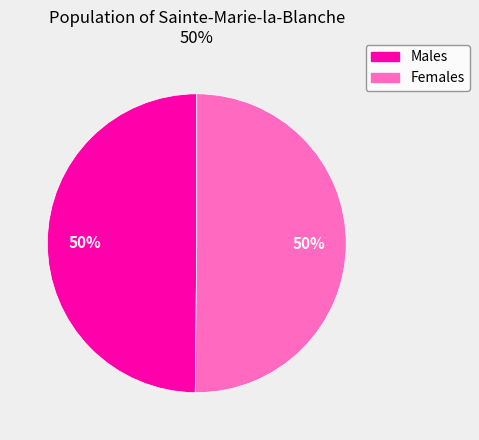

To the nearest percent, what percentage of the pie is Males?

50%